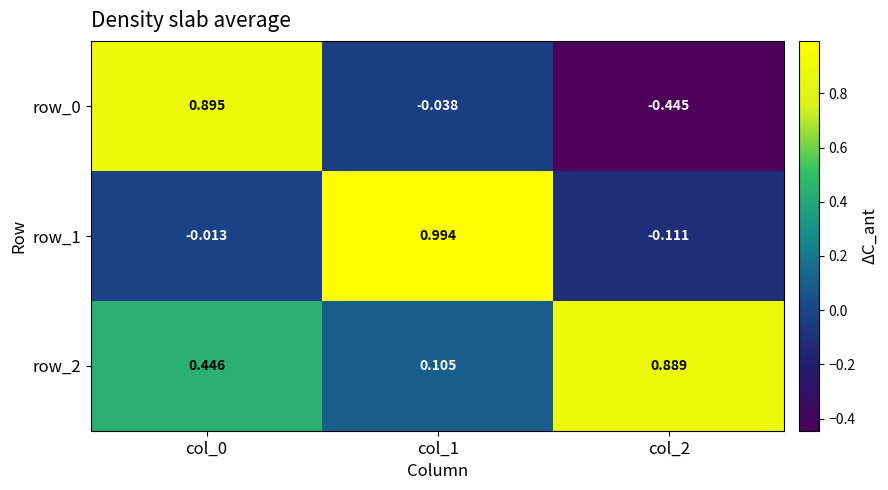

Which series has the largest total across all categories?

row_2